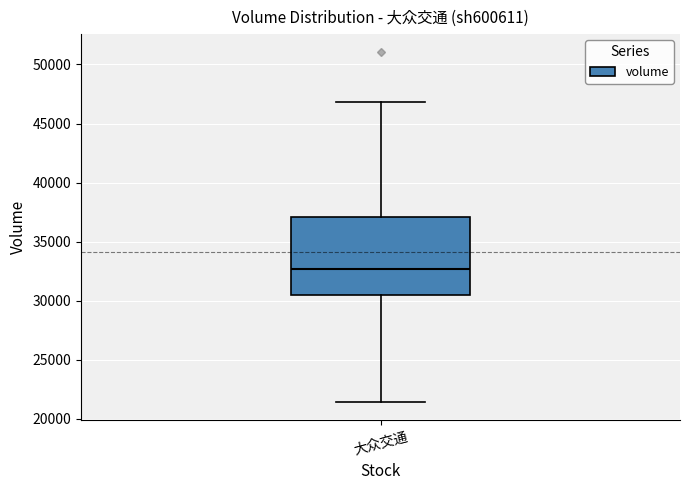

Read this box plot against the y-axis: the position of the median line, the range covered by the box, and the ends of both whiskers. The values are not printed on the chart, so give them approximately, as read against the axis.

median 32500, box 30500 to 37000, whiskers 21500 to 47000